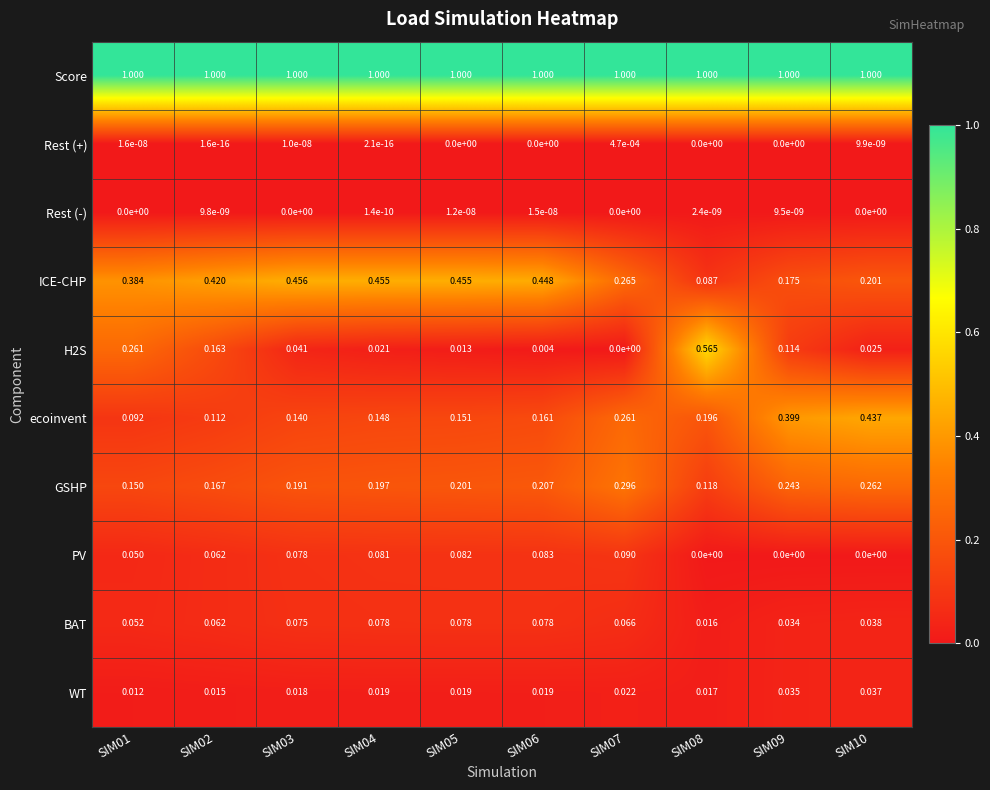

Which series has the largest total across all categories?

Score